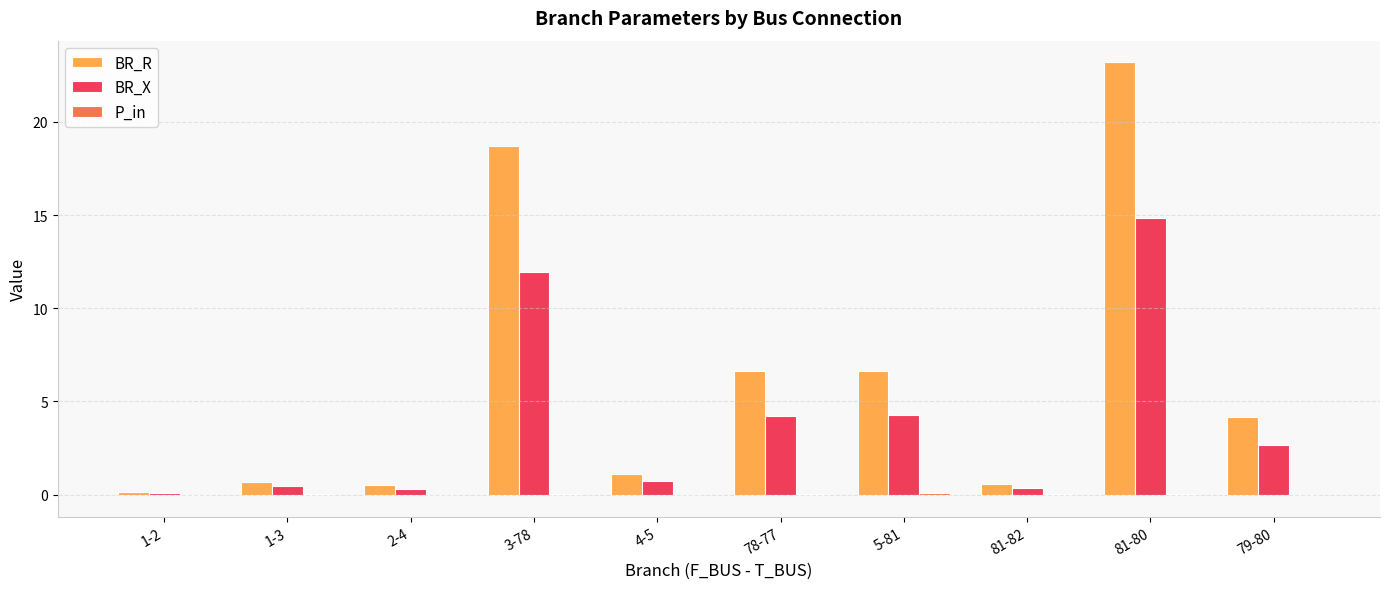

Which series changed the most between 1-2 and 4-5?

BR_R